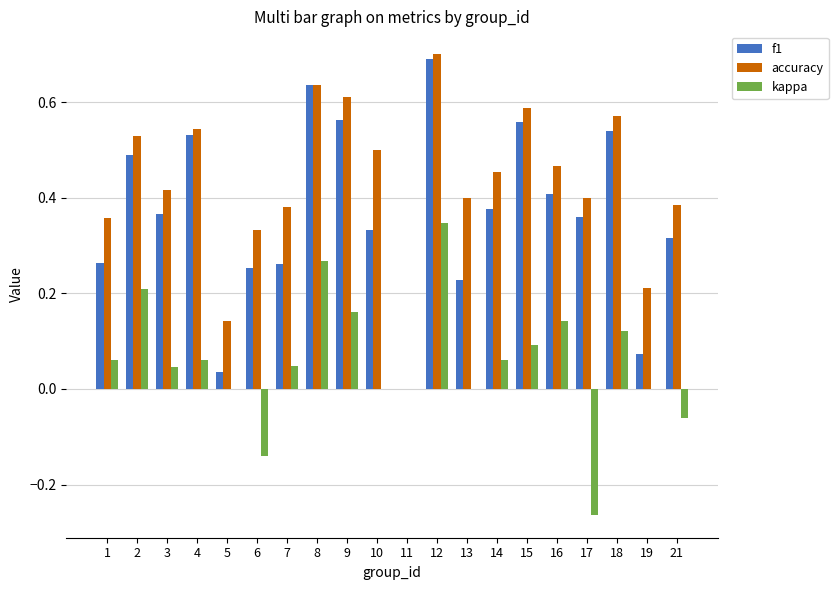

What is the sum of all f1 values?

7.3